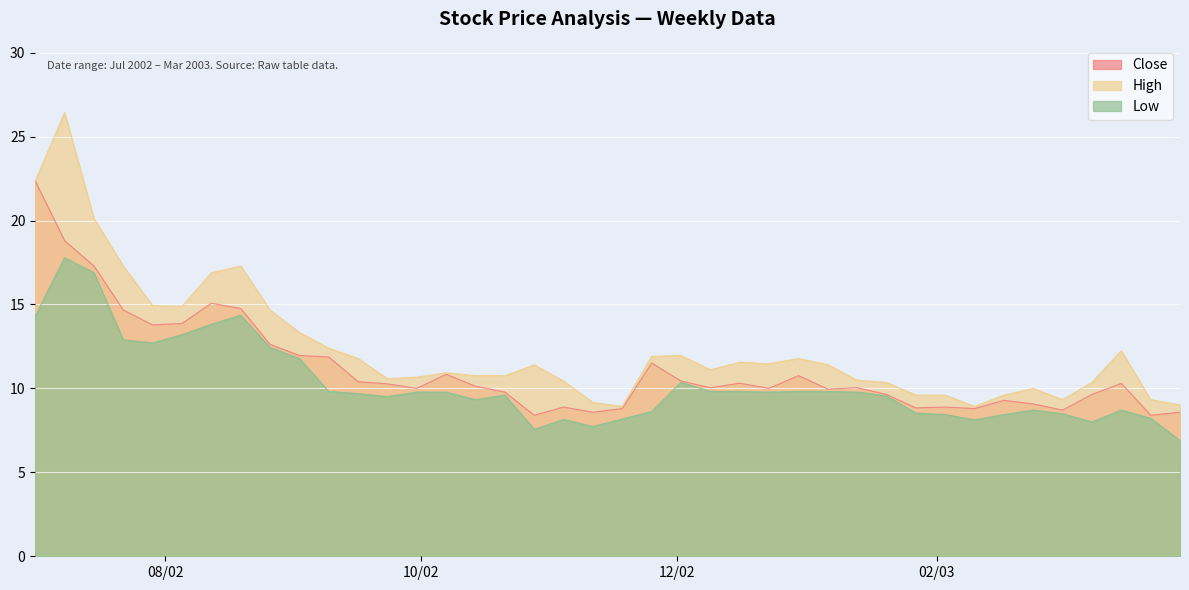

Reading left to right, list all the values displayed in this chart.

Close: 22.4	18.8	17.3	14.7	13.8	13.9	15.1	14.8	12.6	12.0	11.9	10.4	10.3	10.0	10.8	10.1	9.8	8.4	8.9	8.6	8.8	11.5	10.4	10.0	10.3	10.0	10.8	10.0	10.0	9.6	8.8	8.9	8.8	9.3	9.1	8.7	9.6	10.3	8.4	8.6
High: 22.4	26.4	20.1	17.3	14.9	14.9	16.9	17.3	14.7	13.3	12.4	11.8	10.6	10.7	10.9	10.8	10.8	11.4	10.4	9.2	8.9	11.9	12.0	11.1	11.6	11.5	11.8	11.4	10.5	10.4	9.6	9.6	8.9	9.6	10.0	9.3	10.4	12.2	9.3	9.0
Low: 14.3	17.8	16.9	12.9	12.7	13.2	13.8	14.4	12.4	11.8	9.8	9.7	9.5	9.8	9.8	9.3	9.6	7.6	8.2	7.7	8.2	8.6	10.4	9.8	9.8	9.8	9.8	9.8	9.8	9.6	8.5	8.4	8.1	8.4	8.7	8.5	8.0	8.7	8.2	6.9